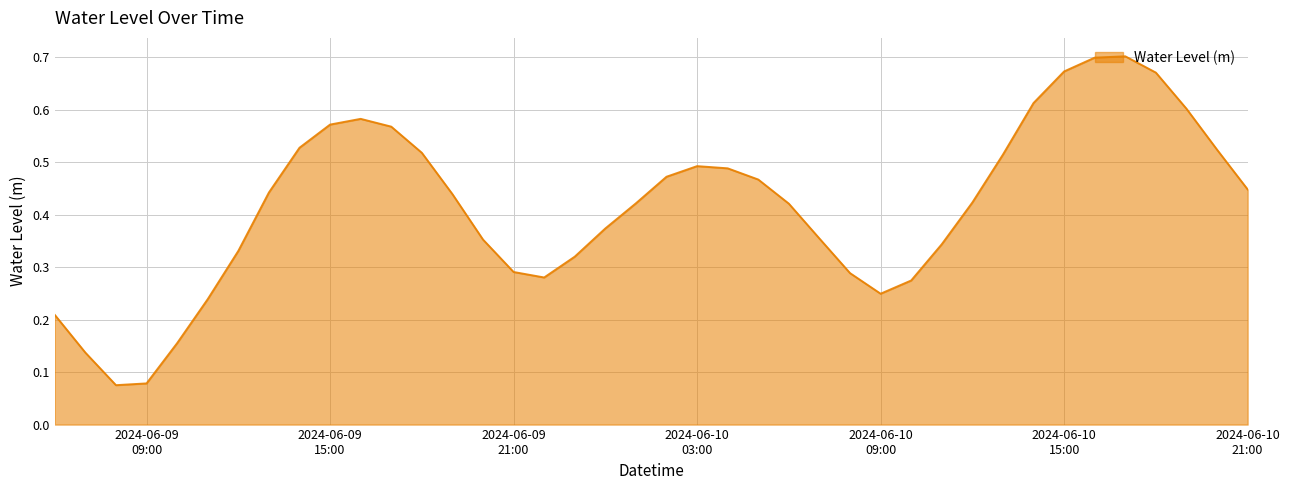

Which label corresponds to the largest value in the chart?

2024-06-10 17:00:00